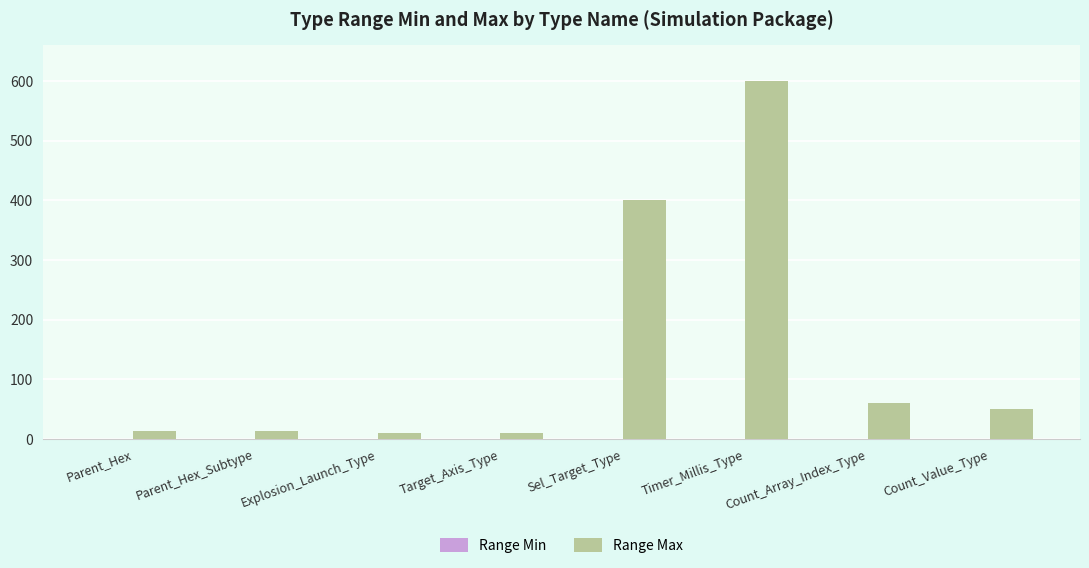

What is the label of the 4th bar from the right?

Sel_Target_Type